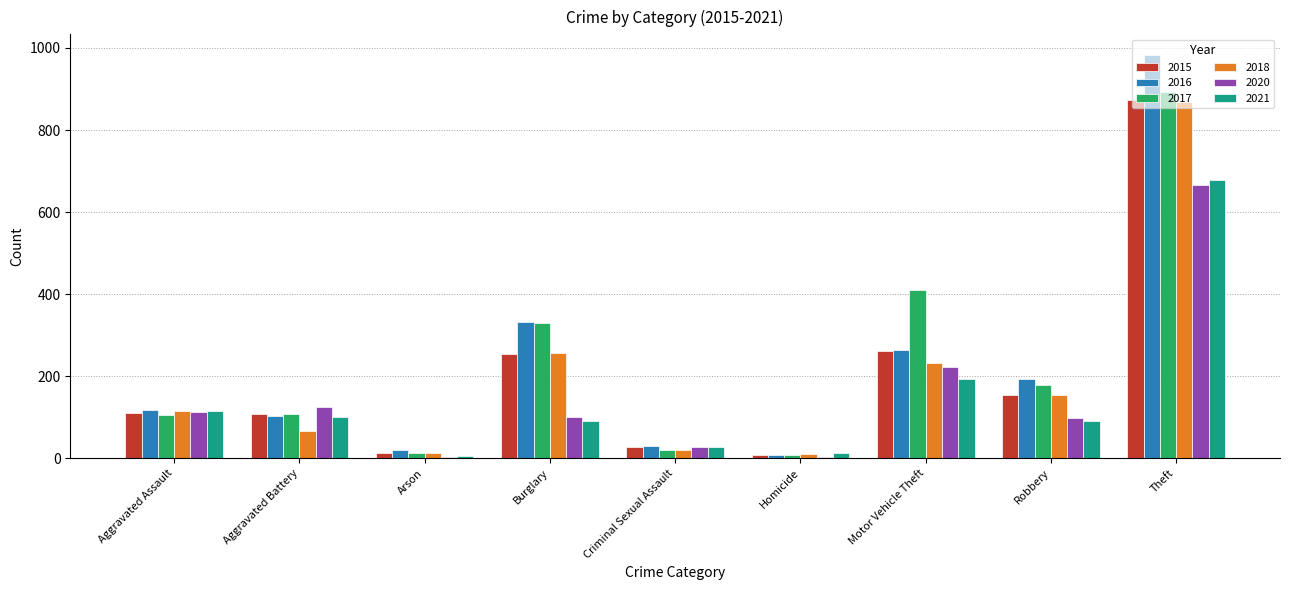

Where is 2018 nearest to the value 439?

Burglary